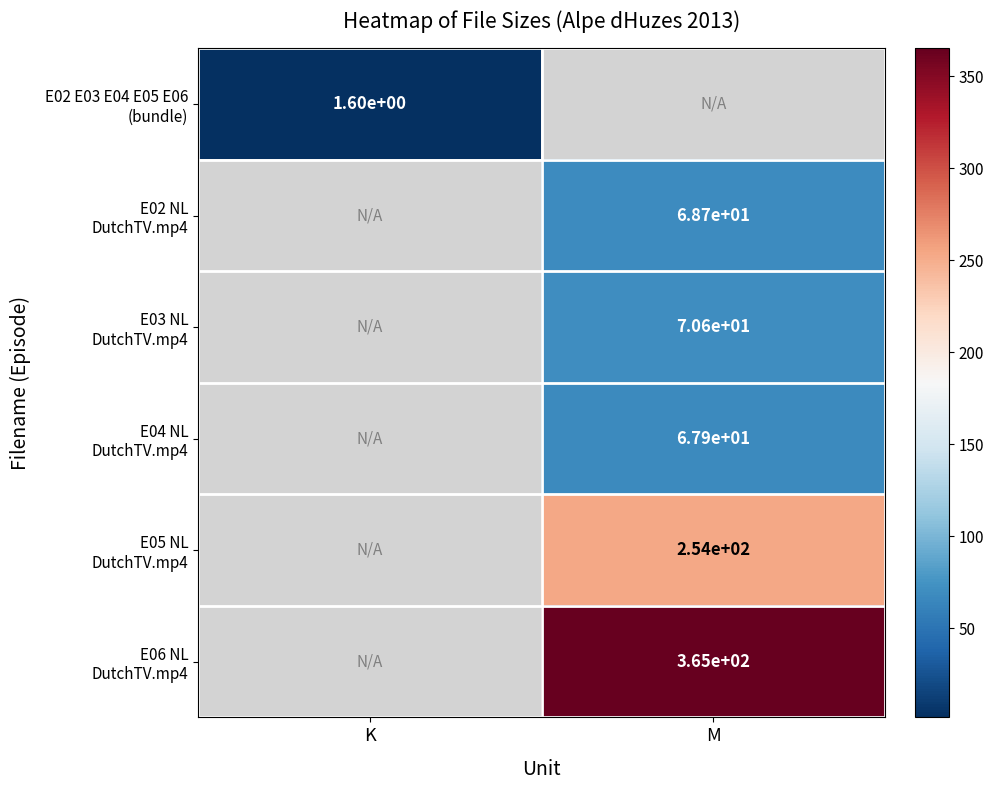

Which series has the widest spread of values?

E02 E03 E04 E05 E06 (bundle)